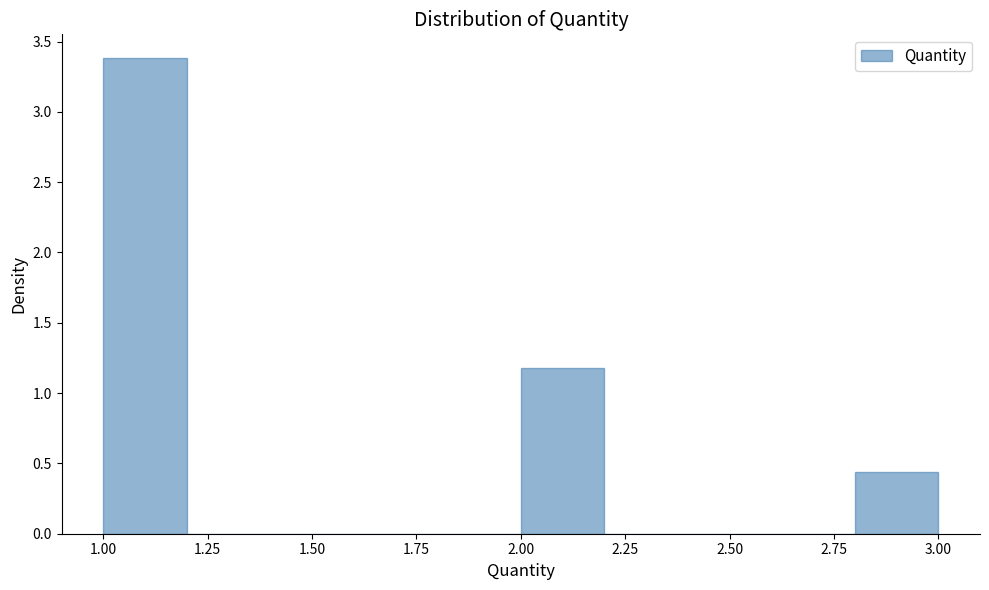

Reading left to right, list every bar in this chart as the range it spans on the x-axis followed by its height. The values are not printed on the chart, so give them approximately, as read against the axis.

1.0 to 1.2: 3.40
1.2 to 1.4: 0
1.4 to 1.6: 0
1.6 to 1.8: 0
1.8 to 2.0: 0
2.0 to 2.2: 1.20
2.2 to 2.4: 0
2.4 to 2.6: 0
2.6 to 2.8: 0
2.8 to 3.0: 0.45